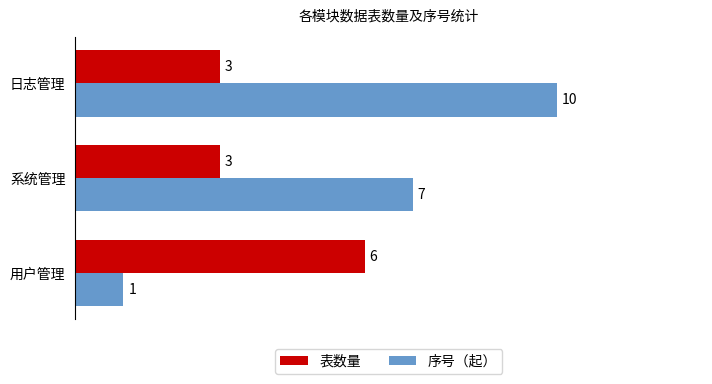

Which series has the largest total across all categories?

序号（起）